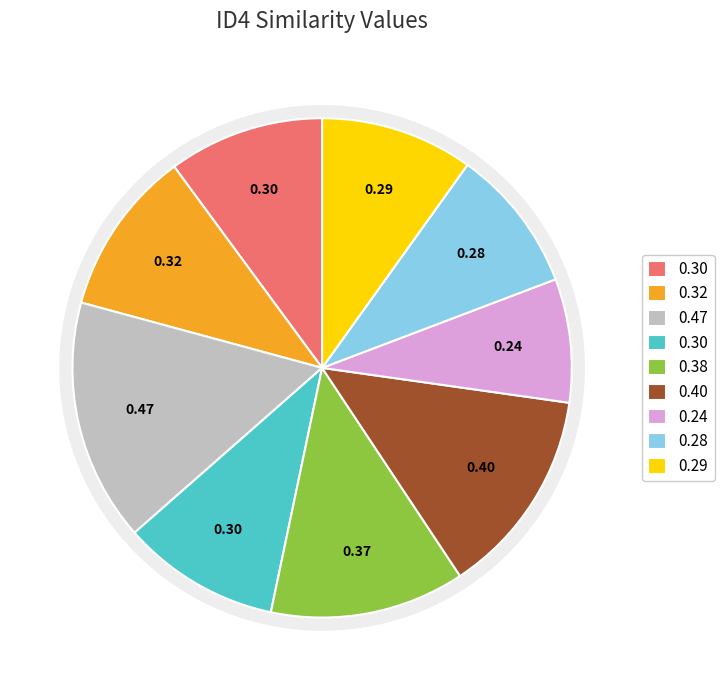

Is there a majority slice in this chart?

No